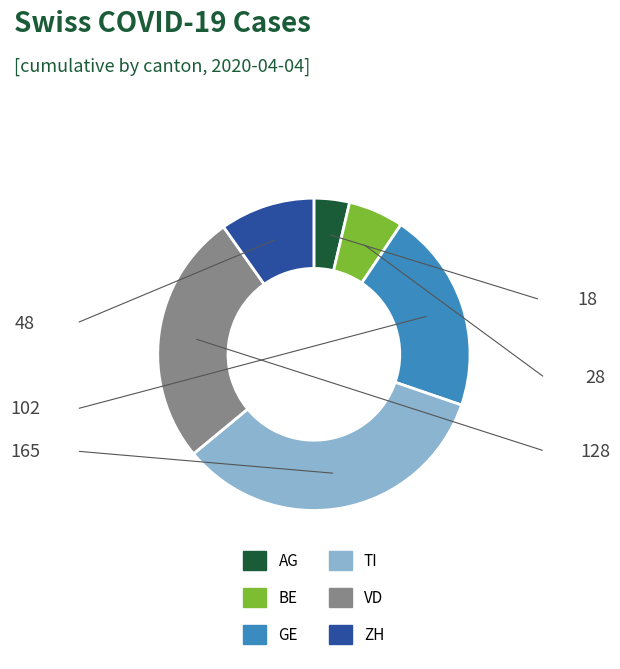

How many segments does this pie chart have?

6